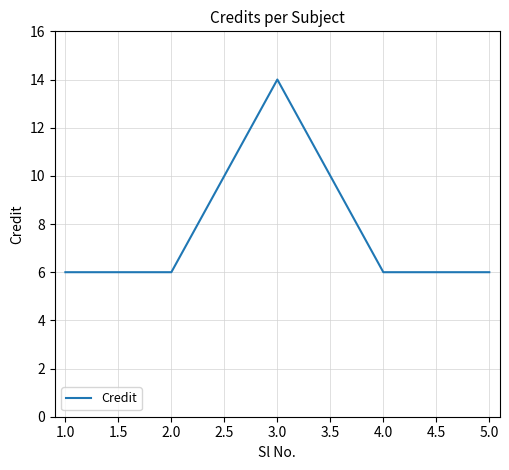

Which has a higher value, 3.0 or 2.0?

3.0